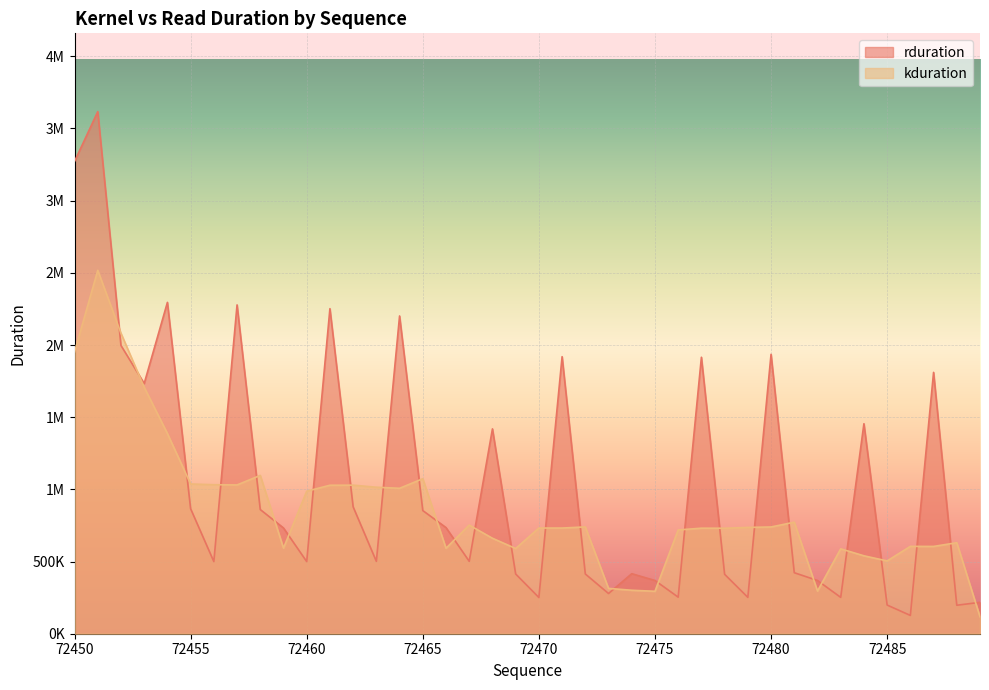

What is the sum of all values?

41868887